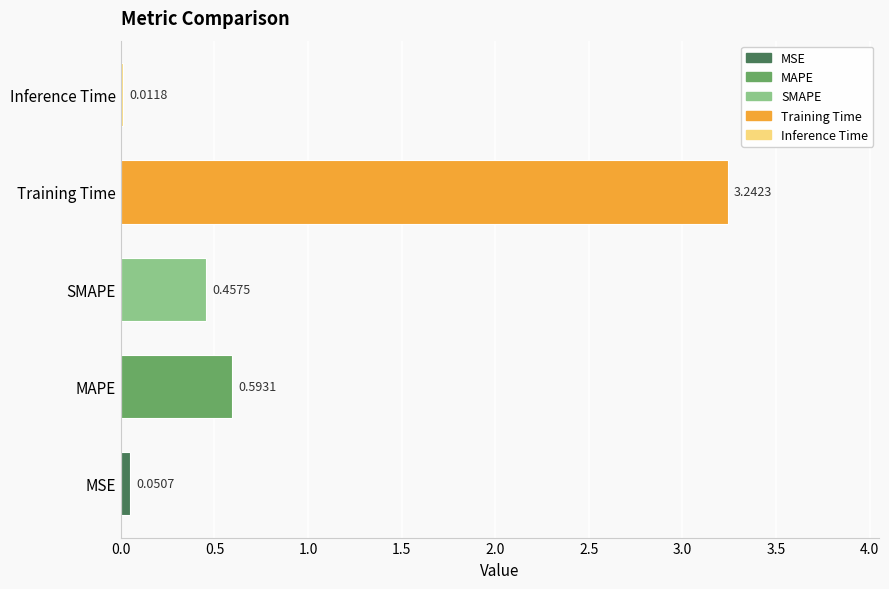

Where is the data nearest to the value 1?

MAPE